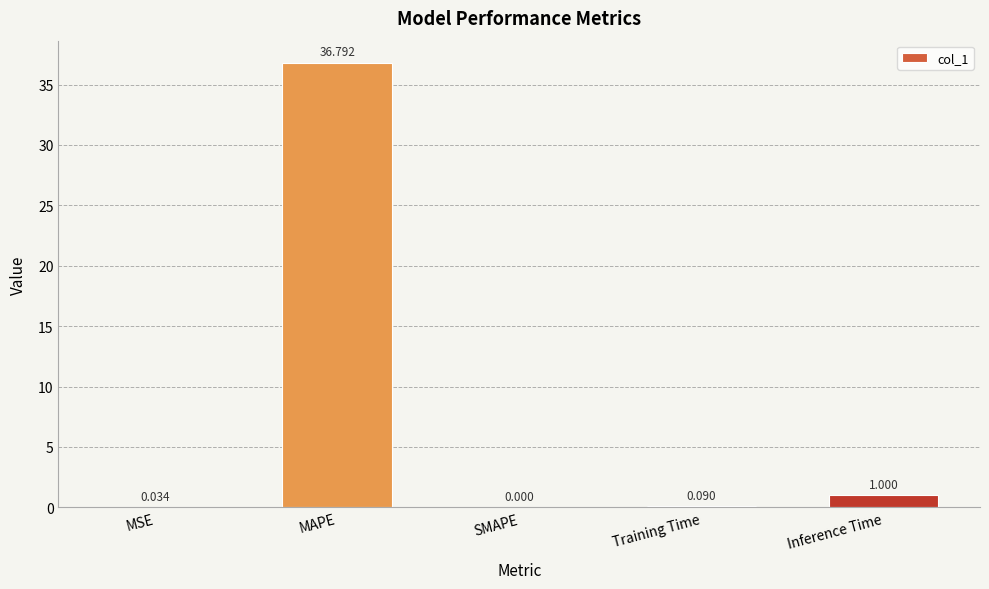

Where is the data nearest to the value 18?

Inference Time